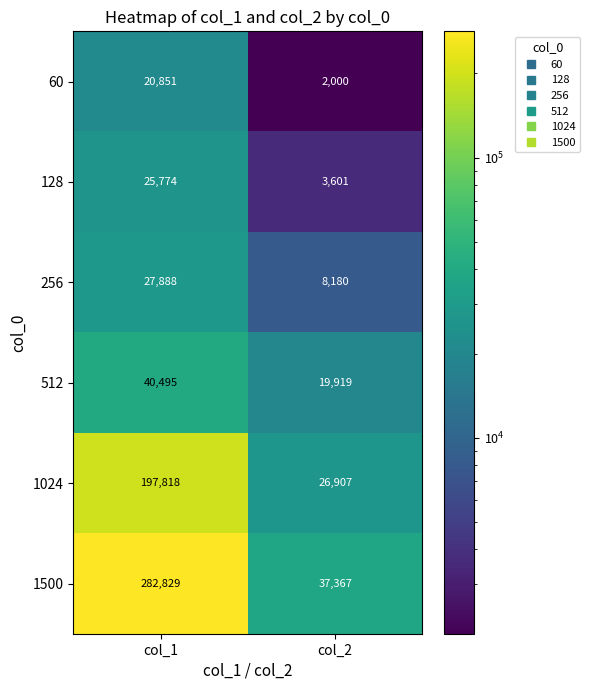

Reading left to right, list all the values displayed in this chart.

60: col_1=20851	col_2=2000
128: col_1=25774	col_2=3601
256: col_1=27888	col_2=8180
512: col_1=40495	col_2=19919
1024: col_1=197818	col_2=26907
1500: col_1=282829	col_2=37367